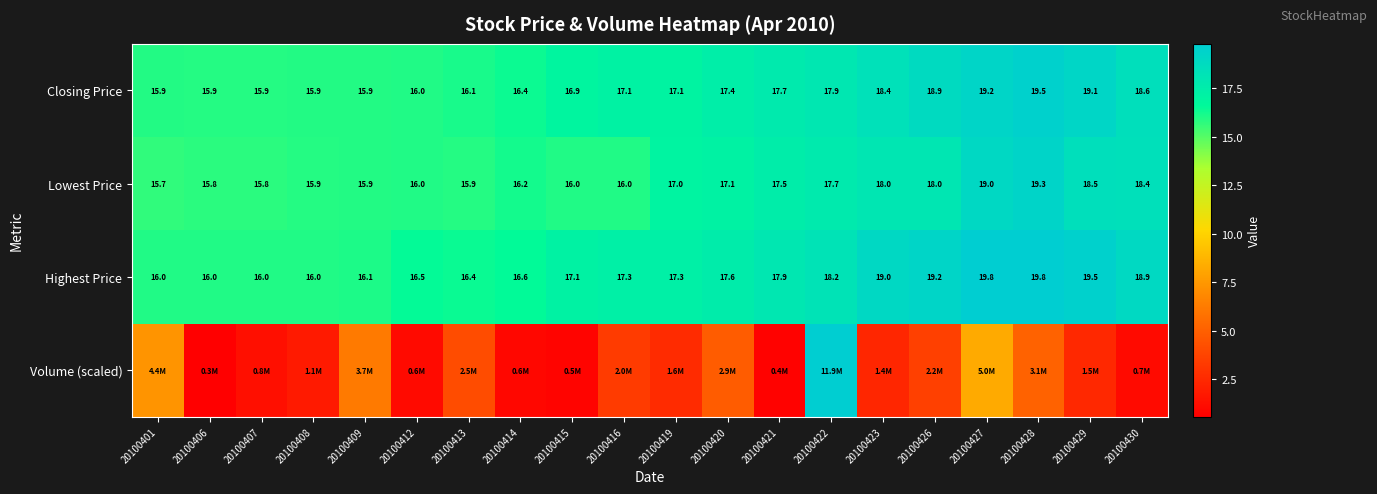

What is the average value of the Highest Price series?

17.6